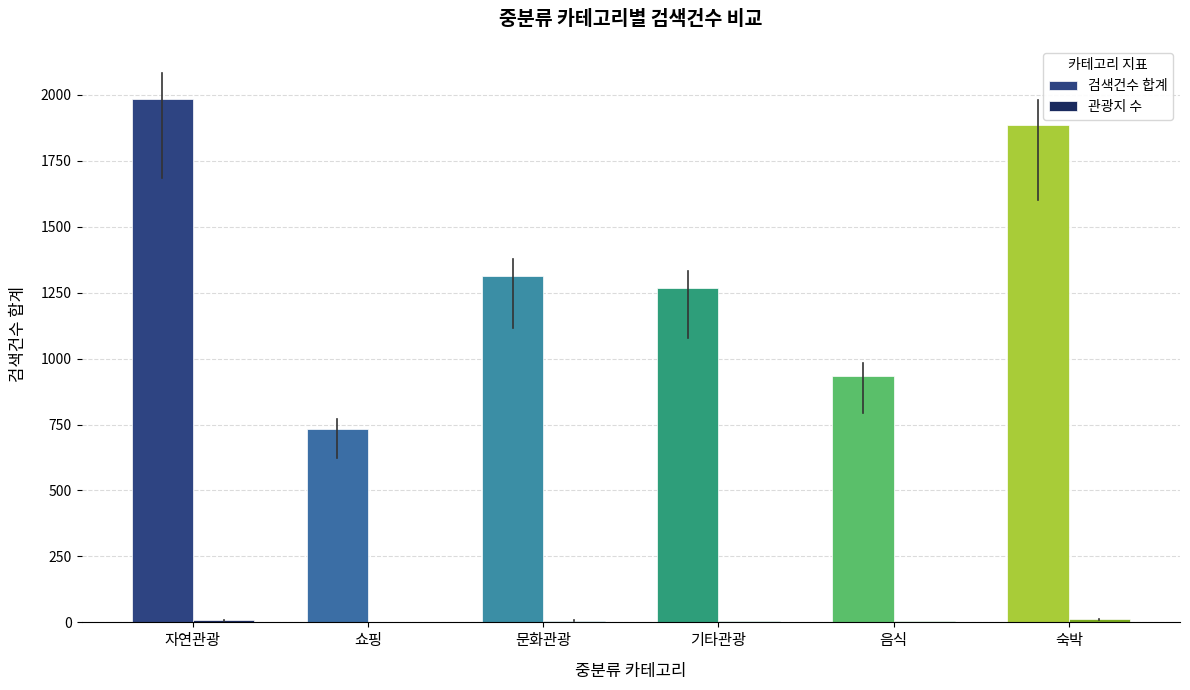

What is the sum of all 검색건수 합계 values?

8116